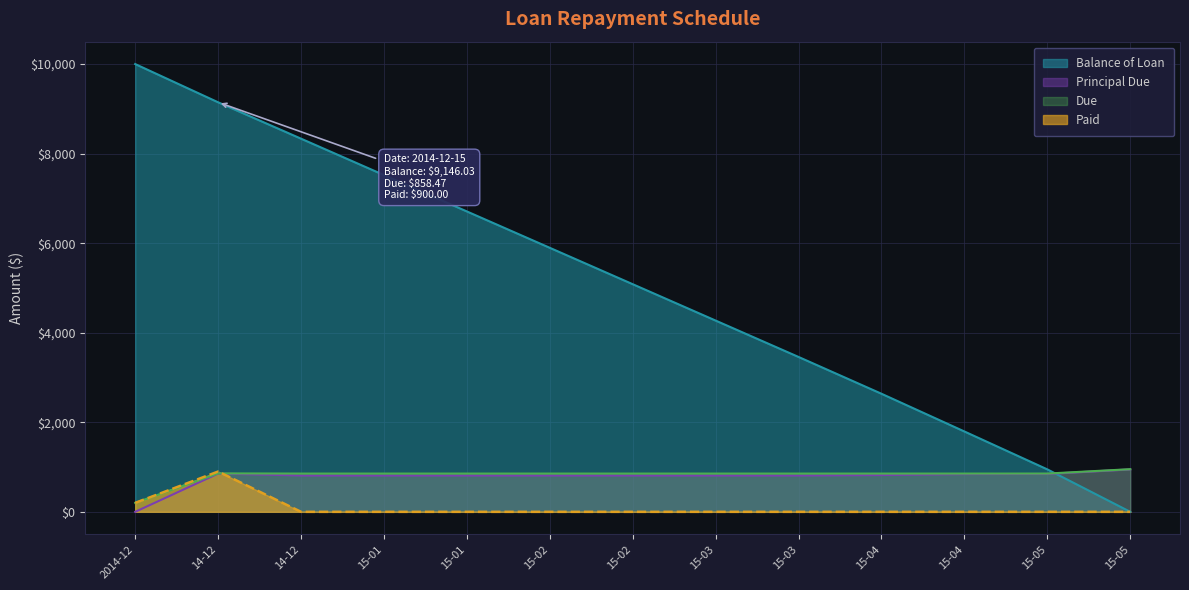

What is the label of the 2nd point from the left?

14-12